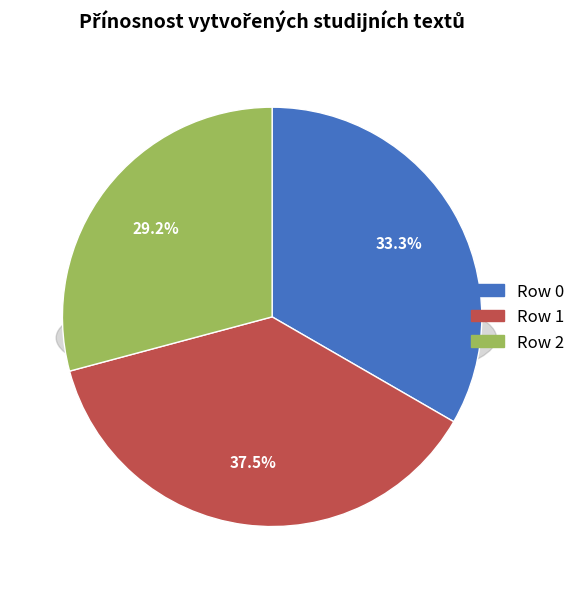

Count the number of slices in the pie.

3